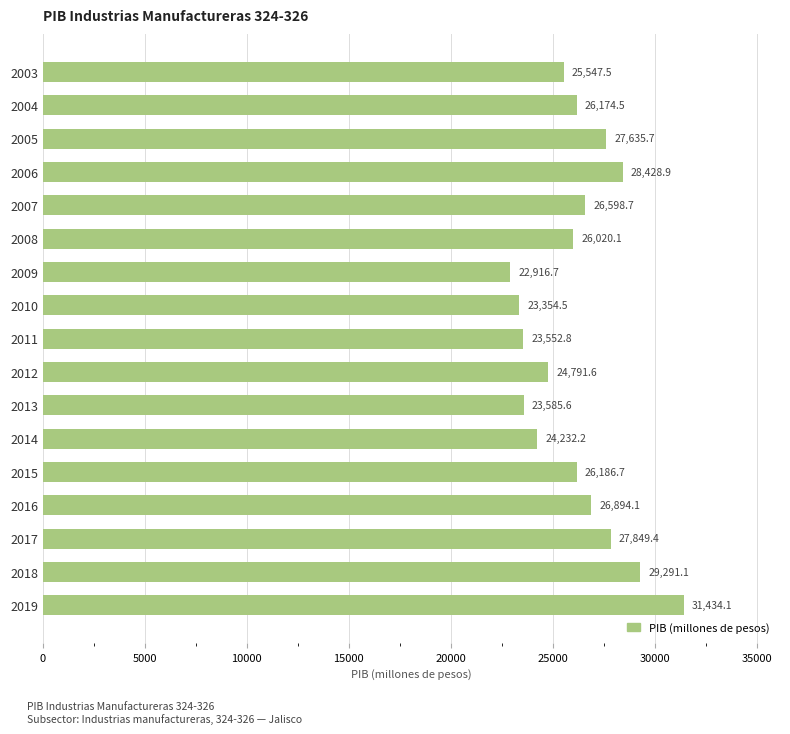

Does the chart contain any negative values?

No